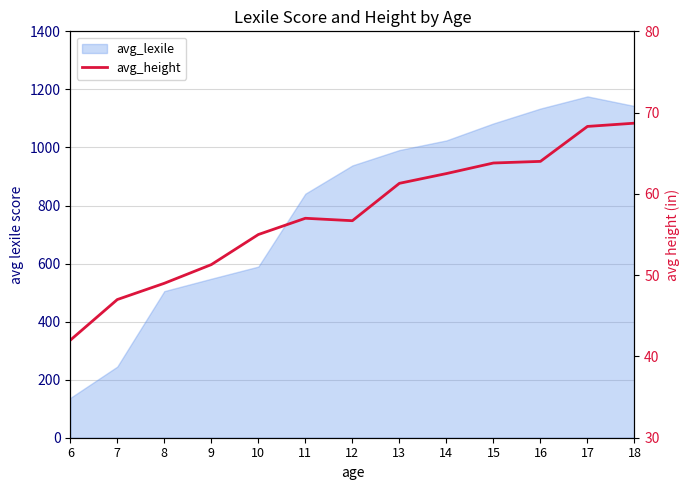

Does the chart have visible grid lines?

Yes